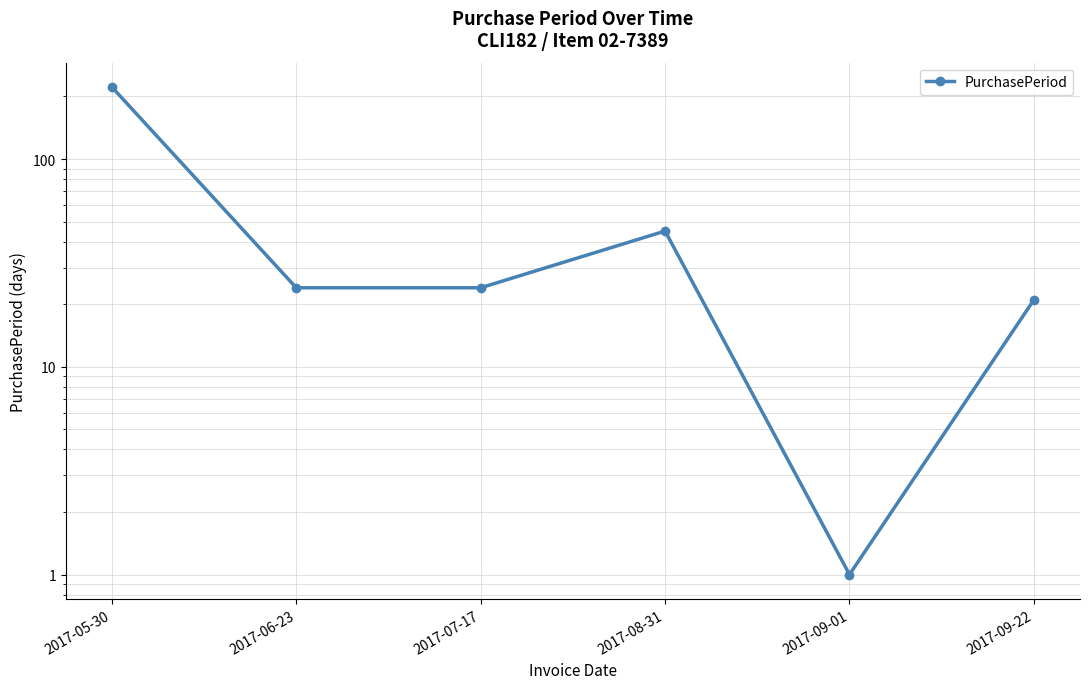

At which category does the chart reach its peak across all series?

2017-05-30